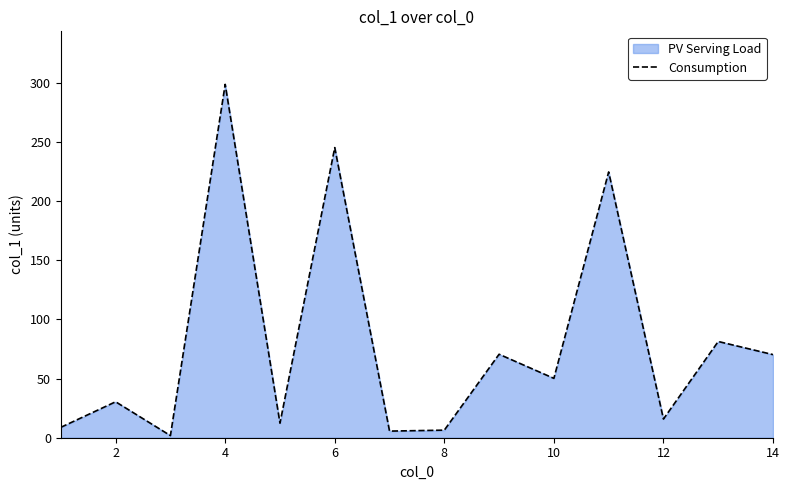

How many data points are less than 50?

7